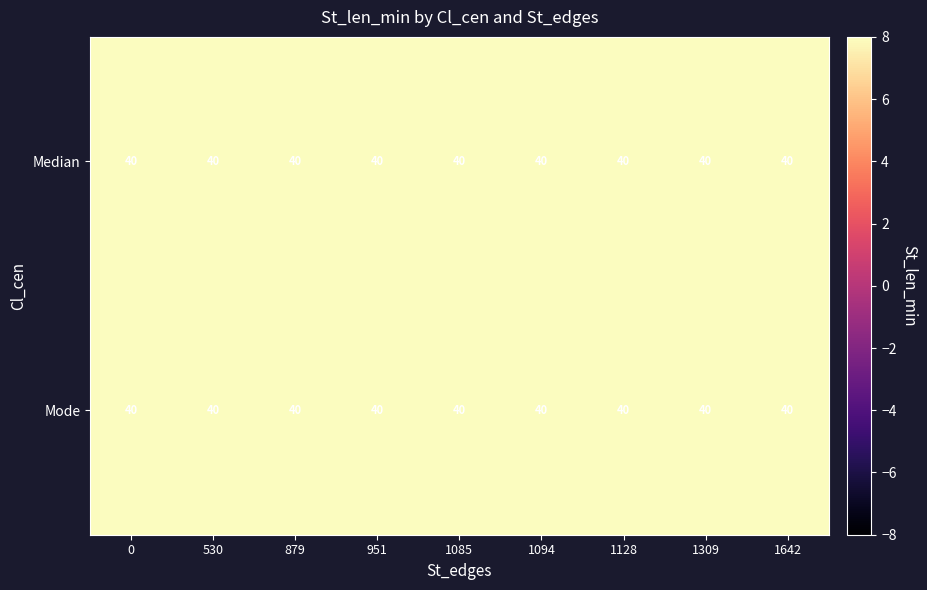

Which has a higher value, 1309 or 530?

1309